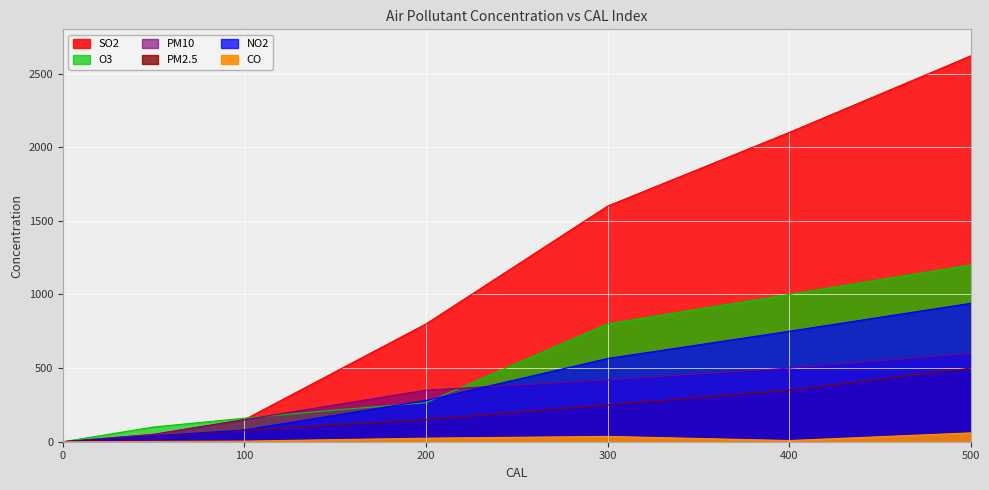

Reading left to right, what are all the values shown in this chart?

SO2: 0	50	150	475	800	1600	2100	2620
NO2: 0	40	80	180	280	565	750	940
PM10: 0	50	150	250	350	420	500	600
CO: 0	2	4	14	24	36	8	60
O3: 0	100	160	215	265	800	1000	1200
PM2.5: 0	35	75	115	150	250	350	500